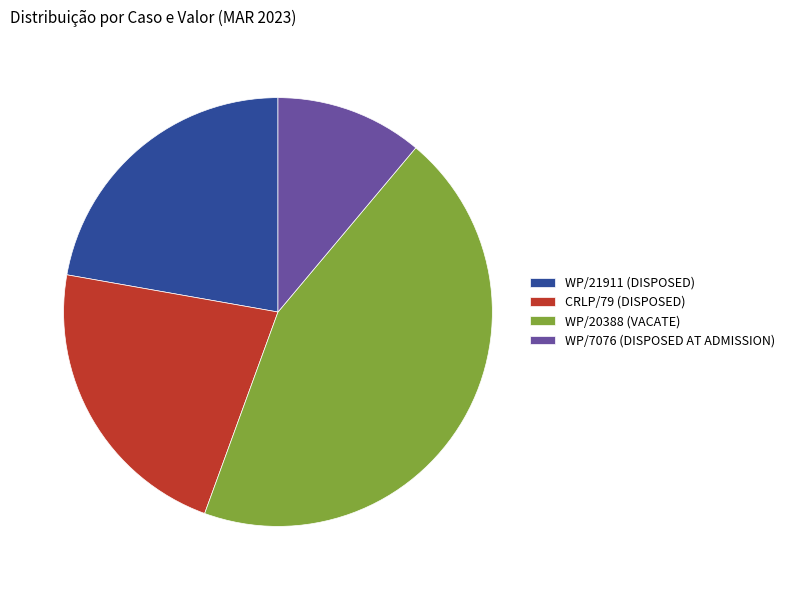

Approximately how many times larger is the value at WP/21911 (DISPOSED) compared to WP/20388 (VACATE)?

0.5